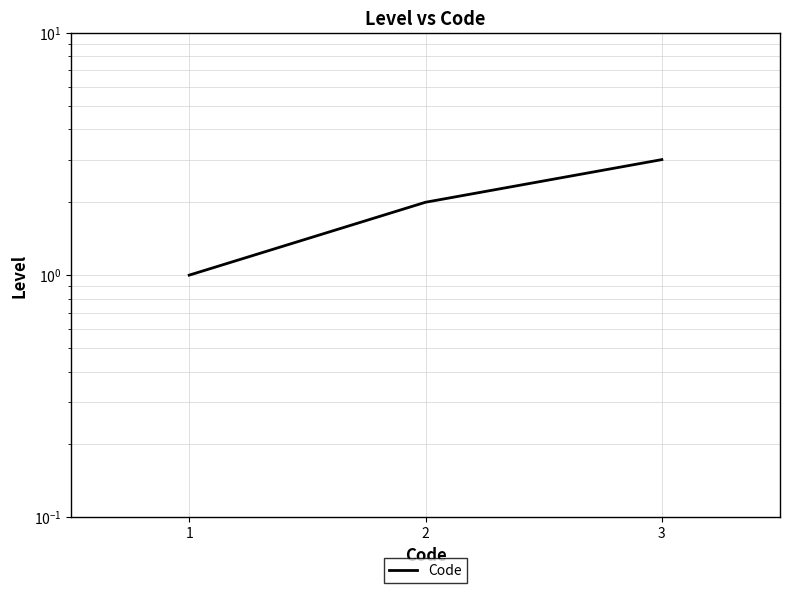

How many lines are shown in the chart?

1